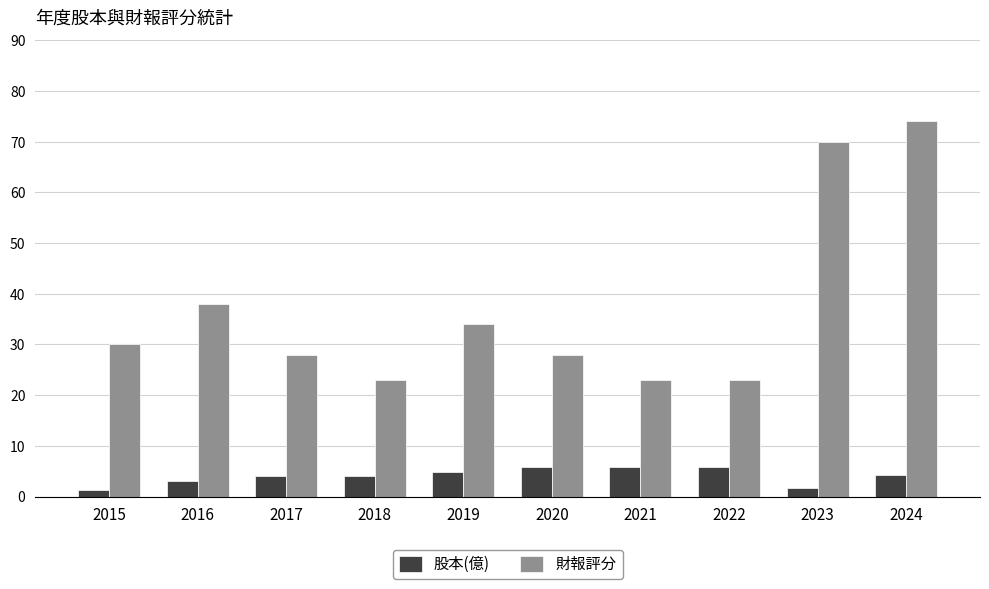

At which category is the sum across all series the highest?

2024